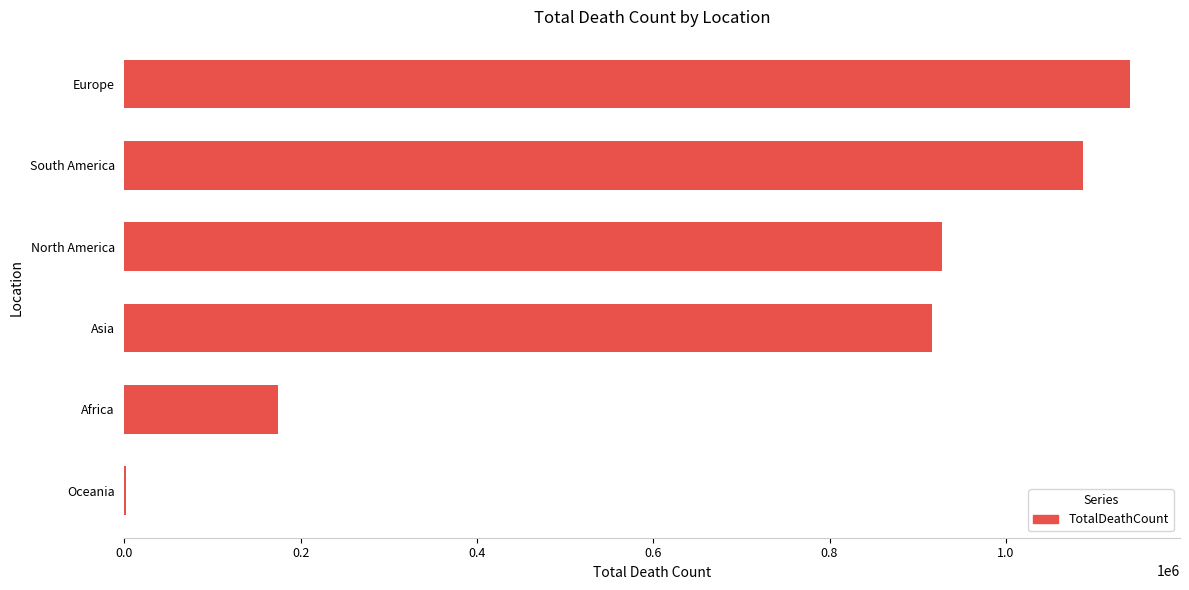

What is the sum of the values at Europe and North America?

2068643